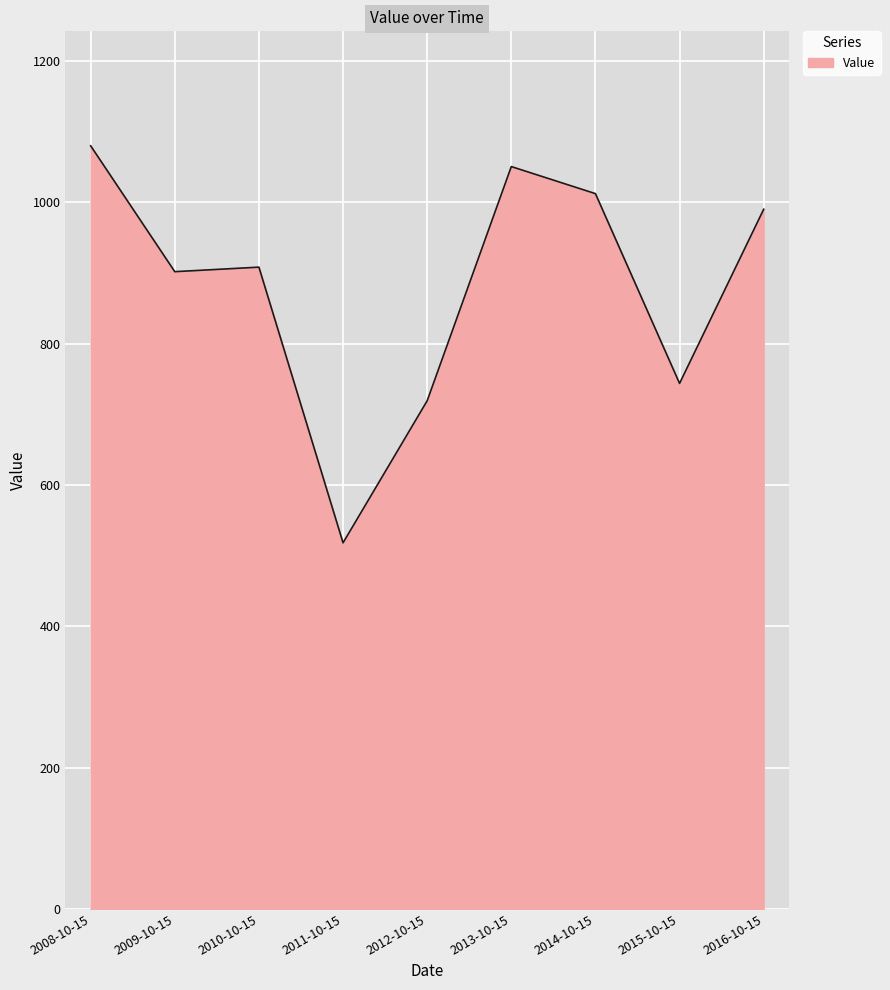

What is the smallest value displayed?

518.0